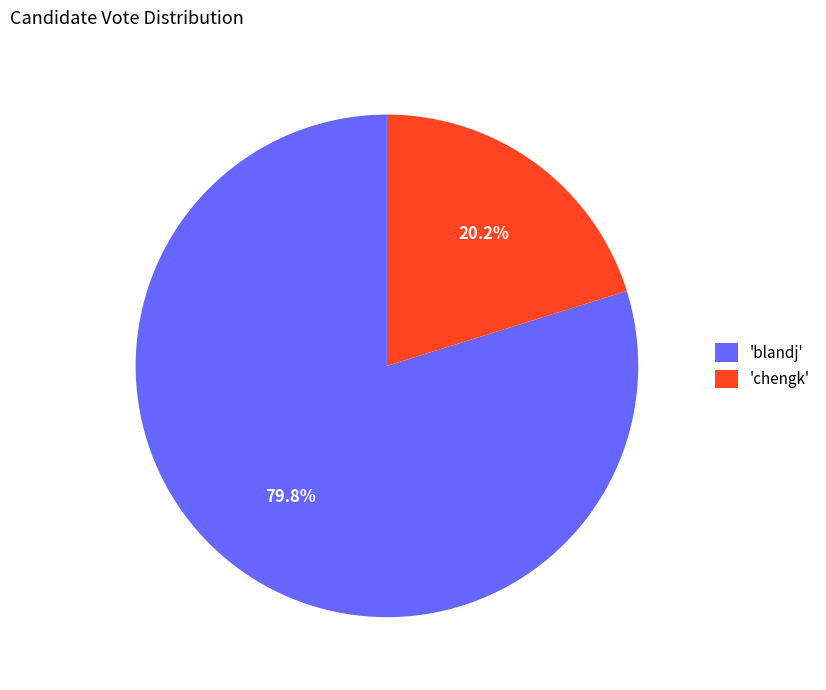

To the nearest percent, what is the difference between the largest and smallest slice percentages?

60%